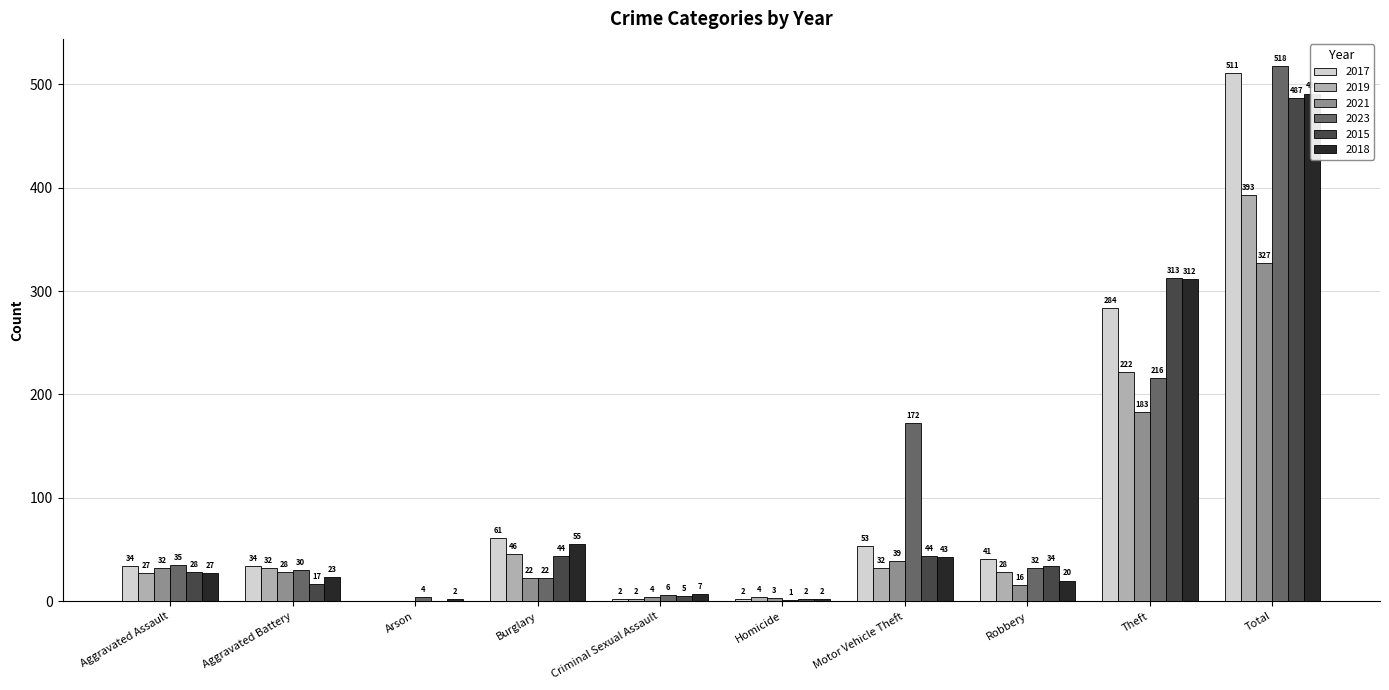

What is the label of the 1st bar from the left?

Aggravated Assault